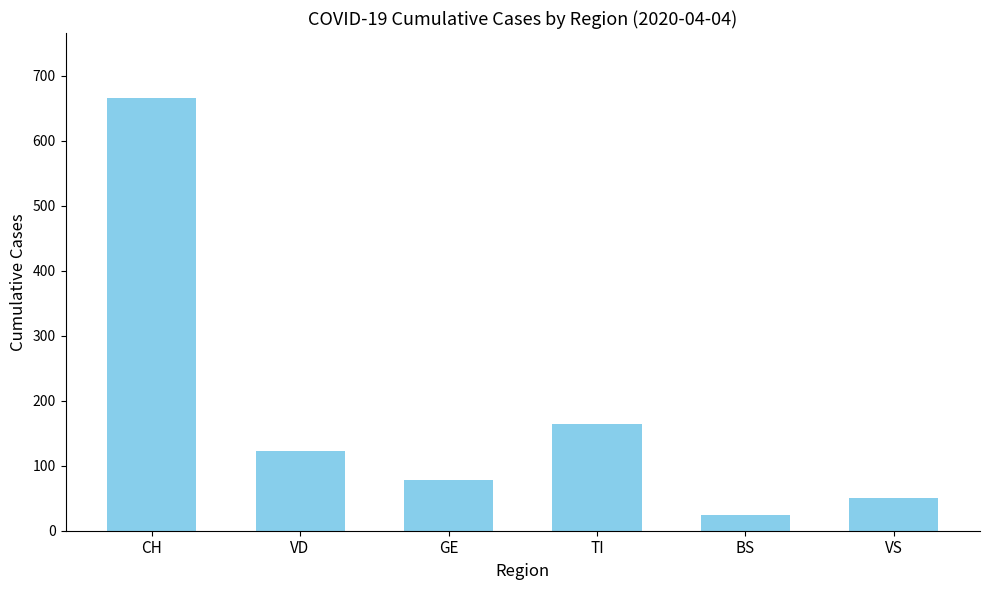

What is the smallest value displayed?

24